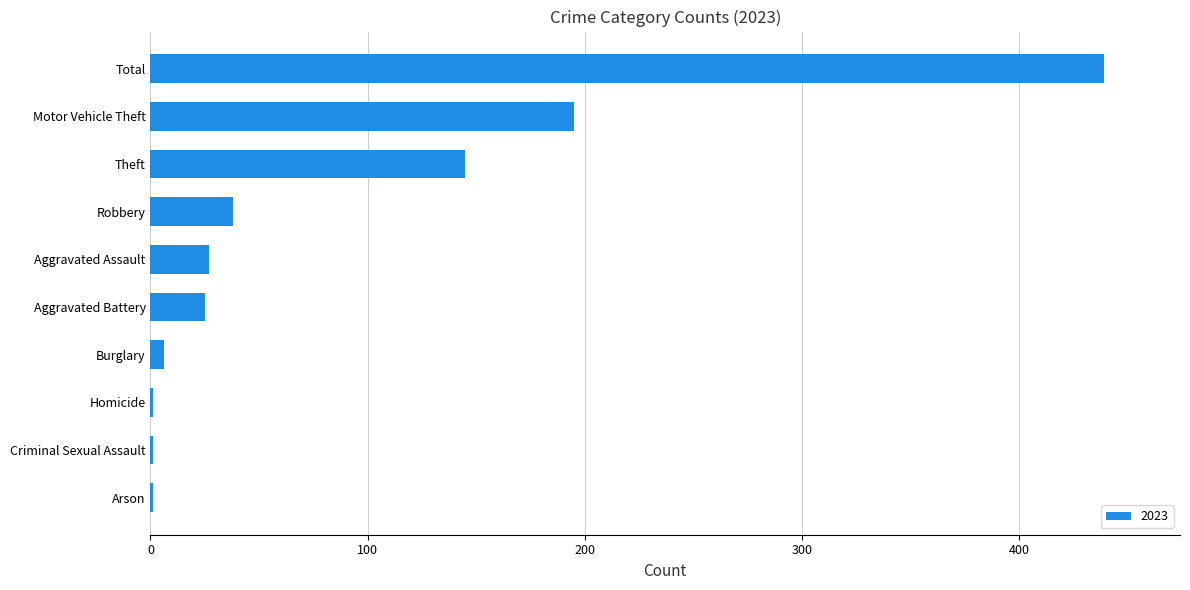

Count the number of data series in this chart.

1